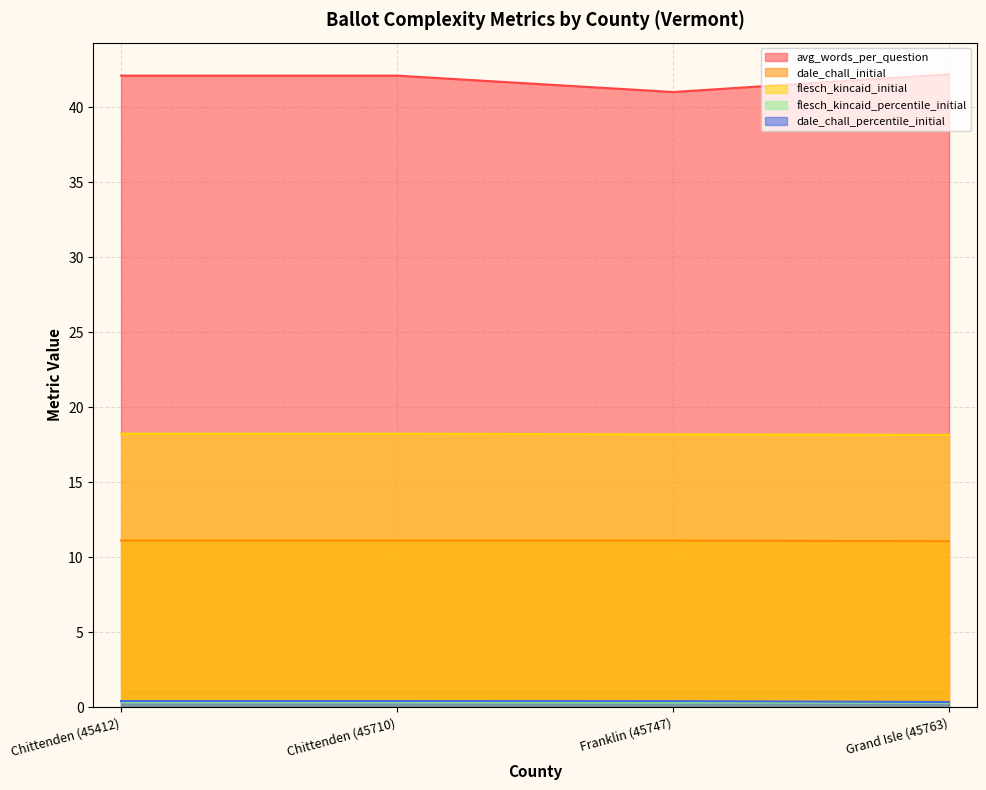

Does the chart display data point markers on the line(s)?

No